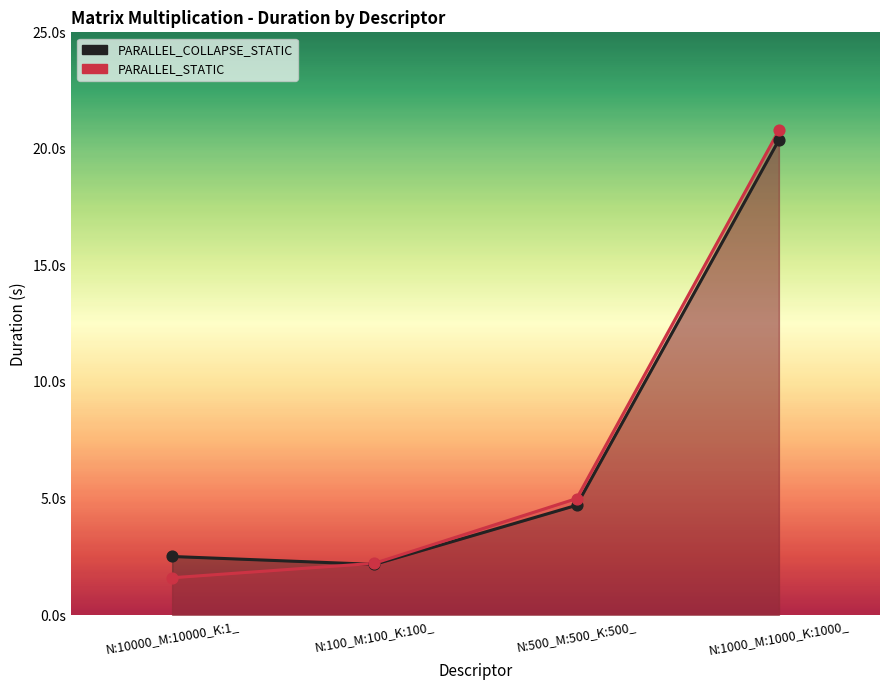

What is the total value across all series at N:100_M:100_K:100_?

4.4